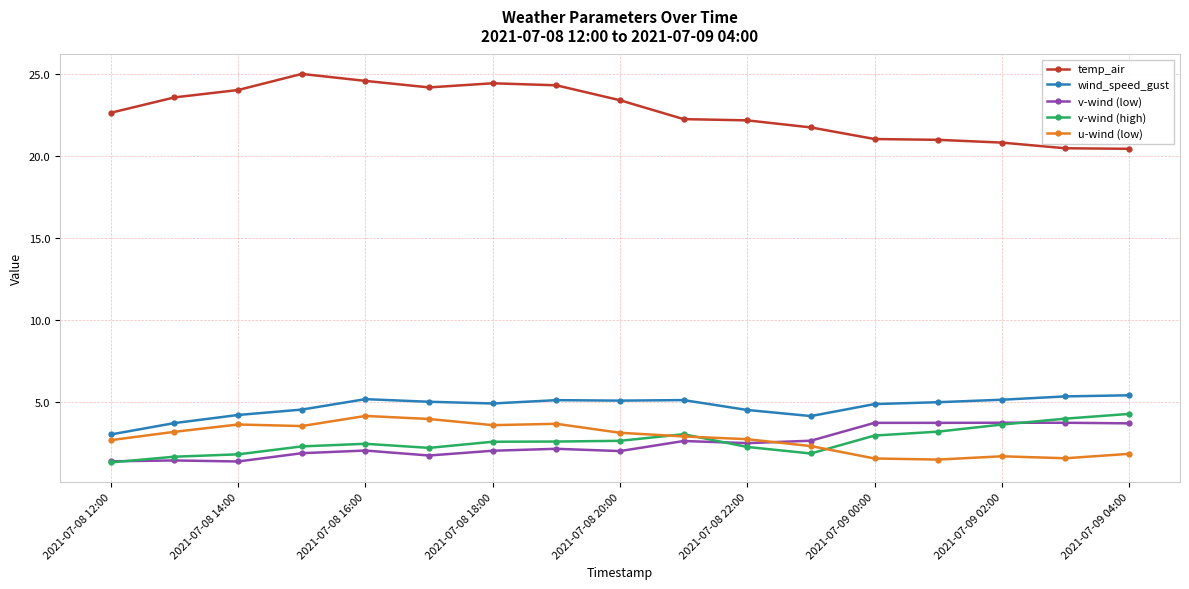

Which series has the largest range (max minus min)?

temp_air